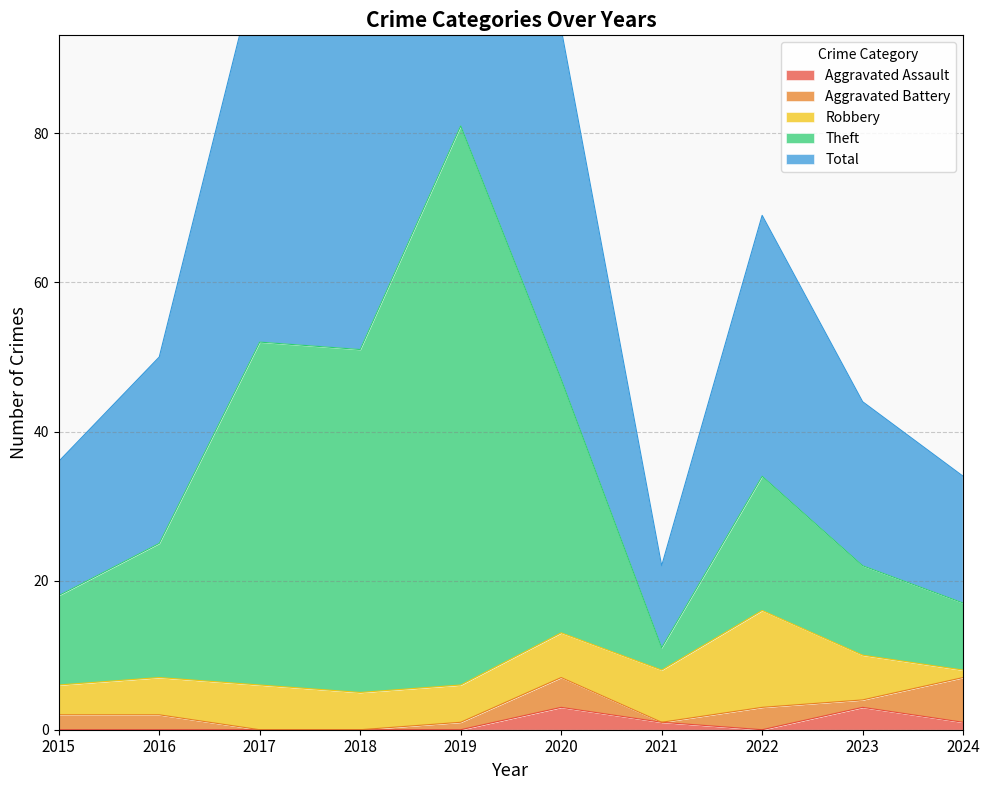

True or false: Aggravated Assault has more than 2 interior local peaks.

False